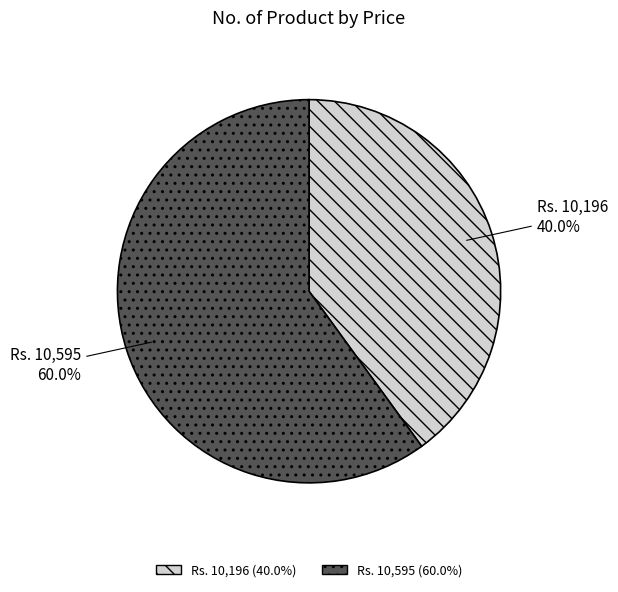

To the nearest percent, what is the difference between the largest and smallest slice percentages?

20%